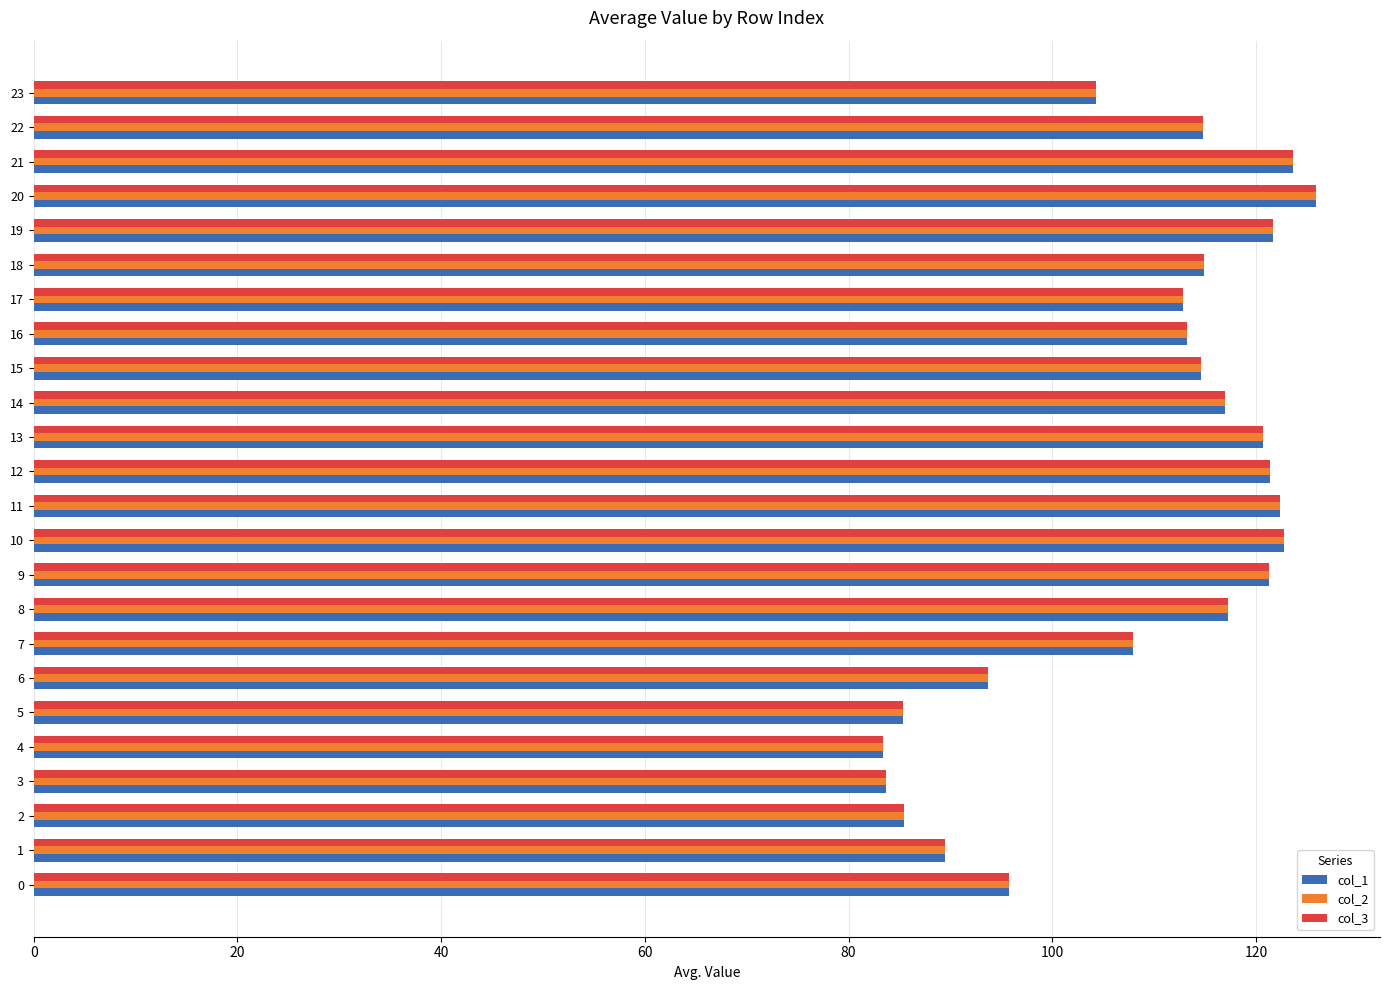

Where is col_2 nearest to the value 104?

23